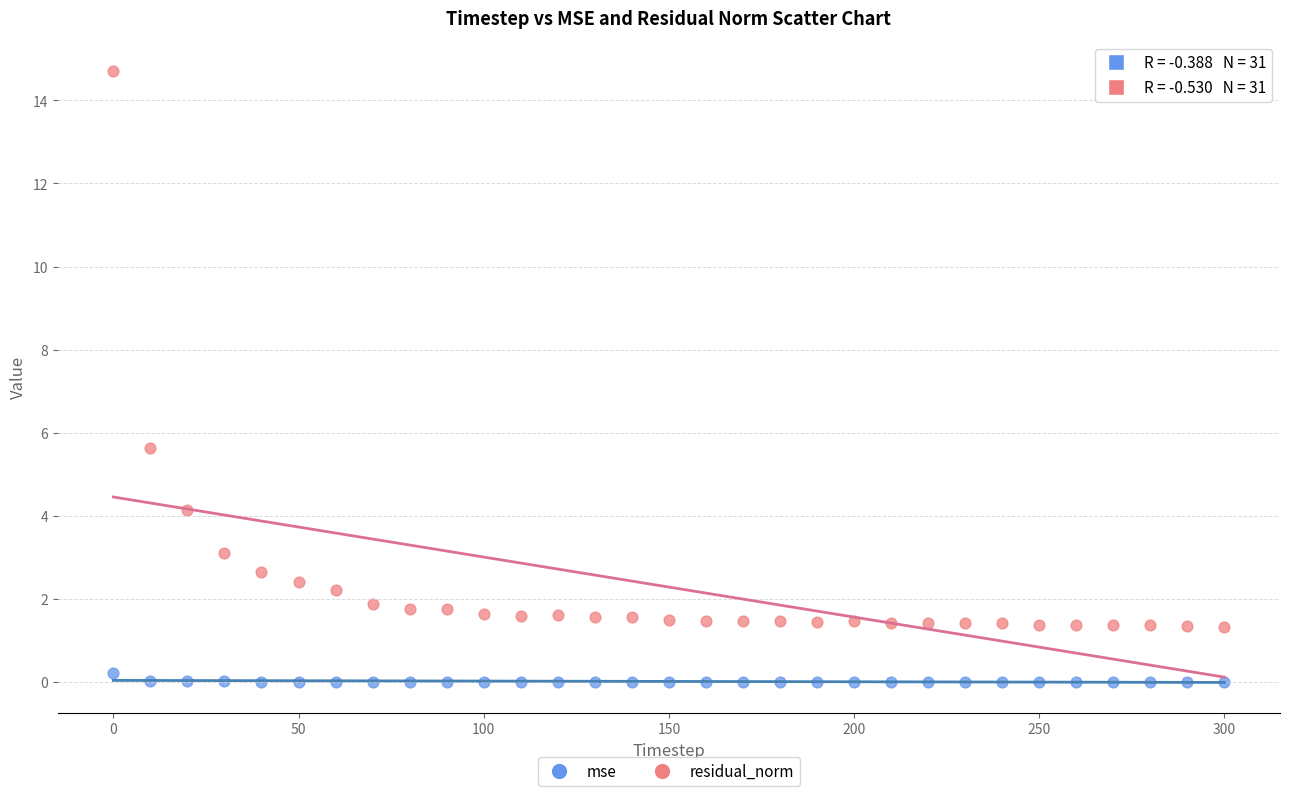

What are all the series names shown in the legend?

mse, residual_norm